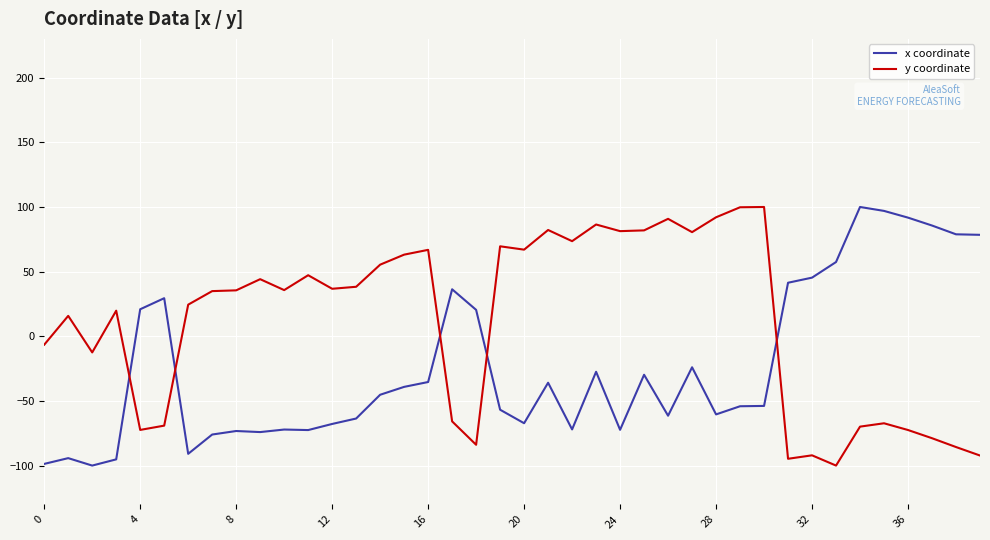

List the series in order of their overall mean, highest first.

y coordinate, x coordinate